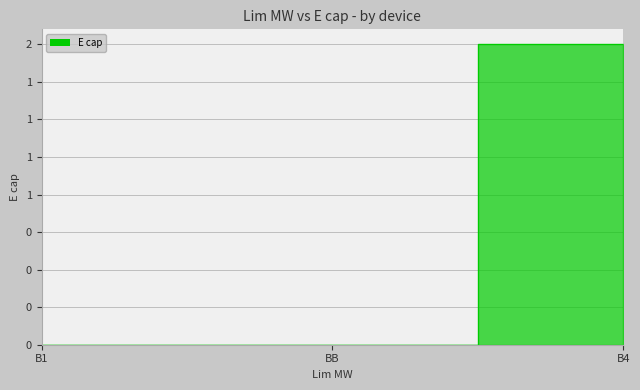

How many lines are shown in the chart?

1